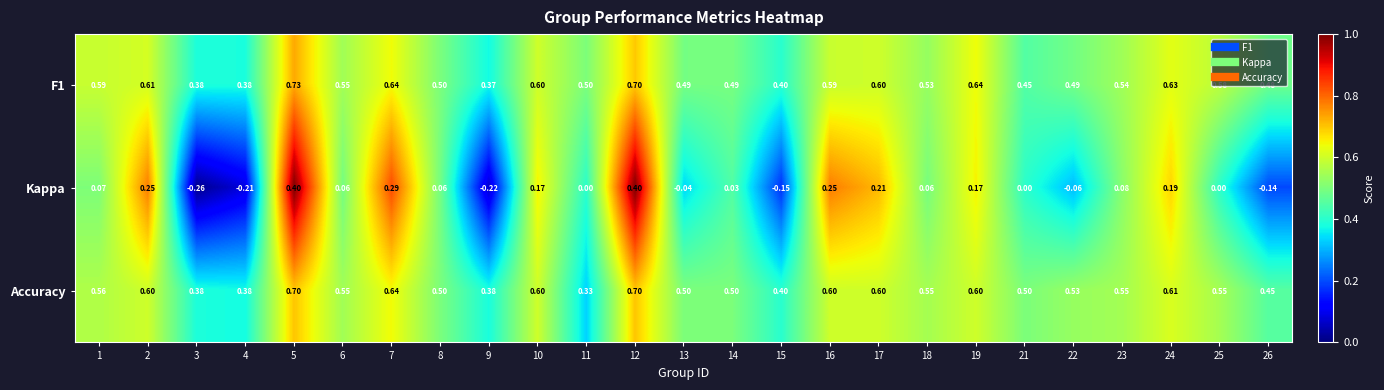

Is the value of F1 at 21 greater than the value of Kappa at 25?

Yes